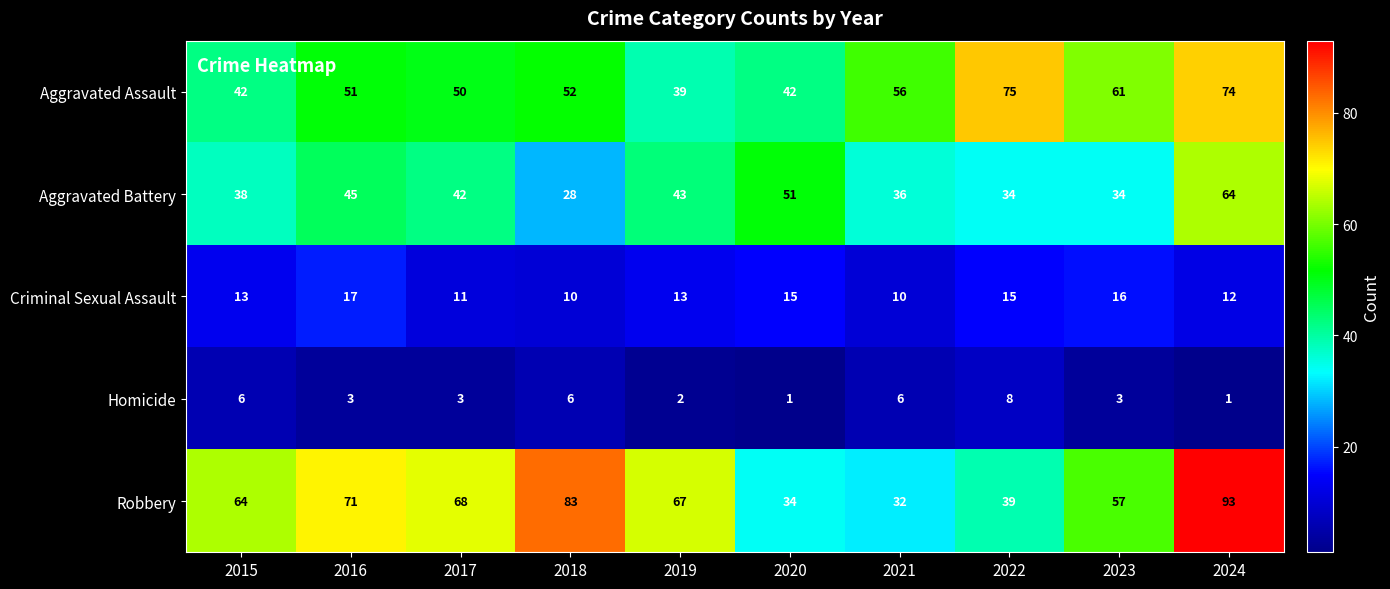

The Homicide series shows 6 at 2021. True or false?

True